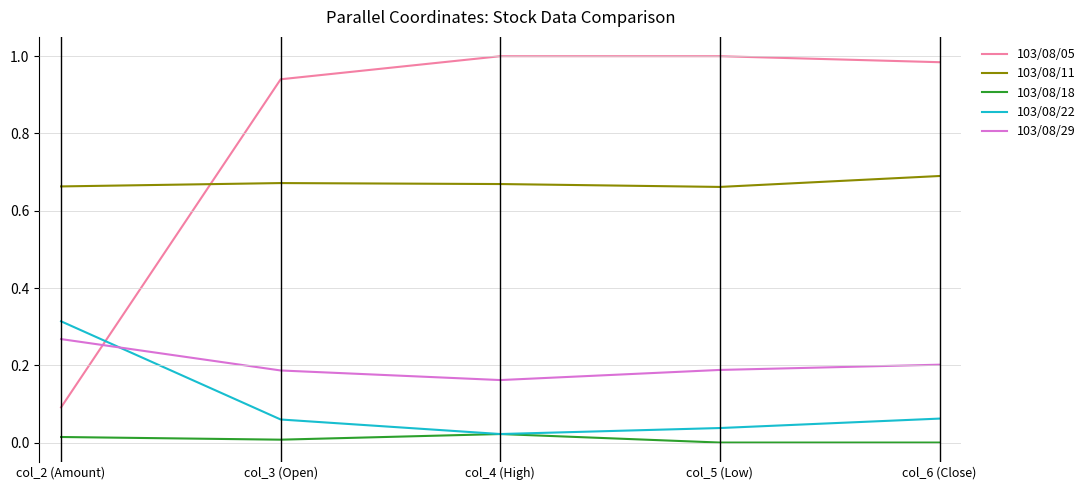

How many 103/08/29 values are between 0 and 1?

5